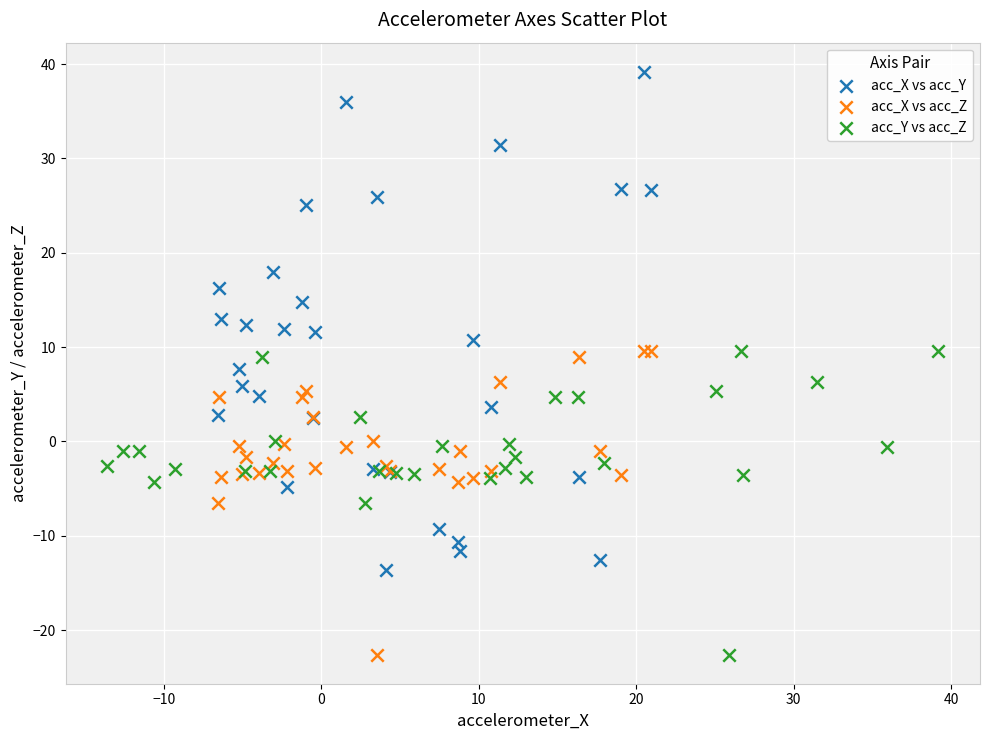

Which series reaches the maximum Y coordinate?

acc_X vs acc_Y